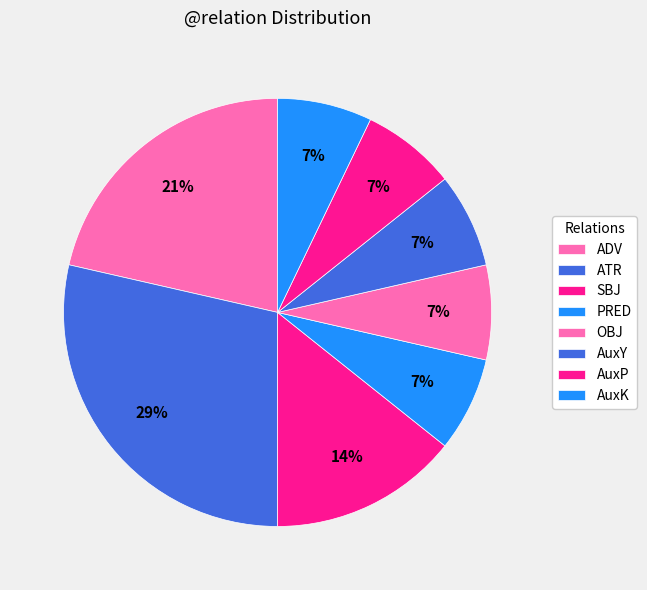

To the nearest percent, what percentage of the pie is PRED?

7%